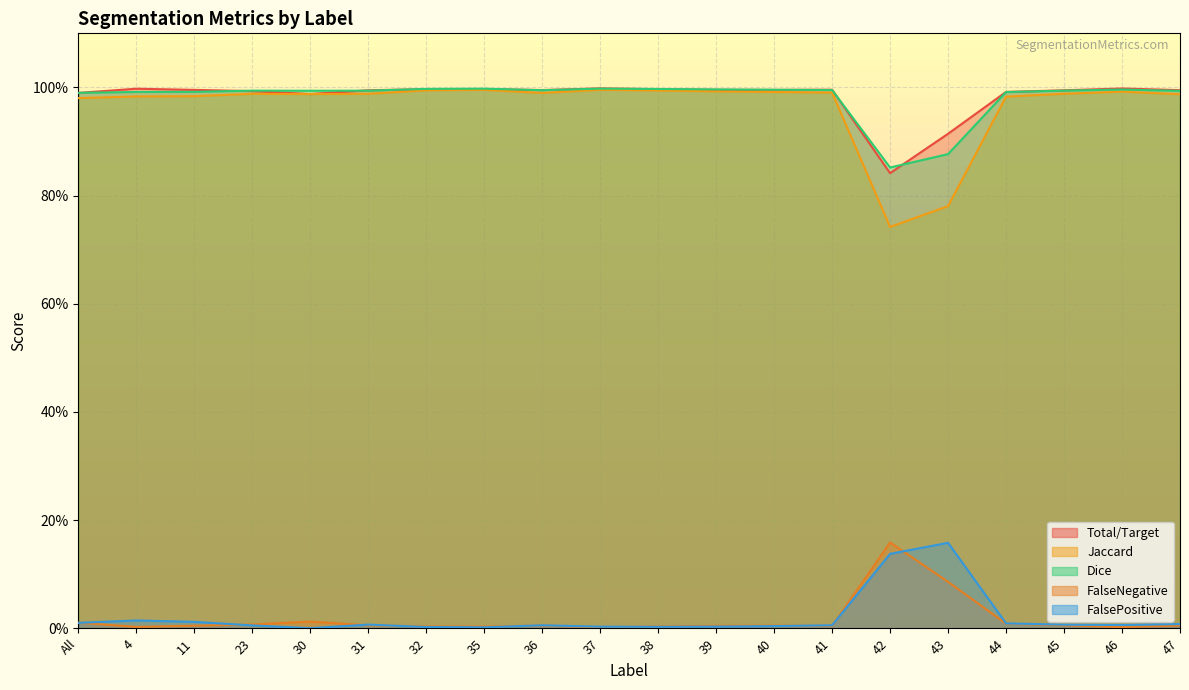

What are all the series names shown in the legend?

Total/Target, Jaccard, Dice, FalseNegative, FalsePositive